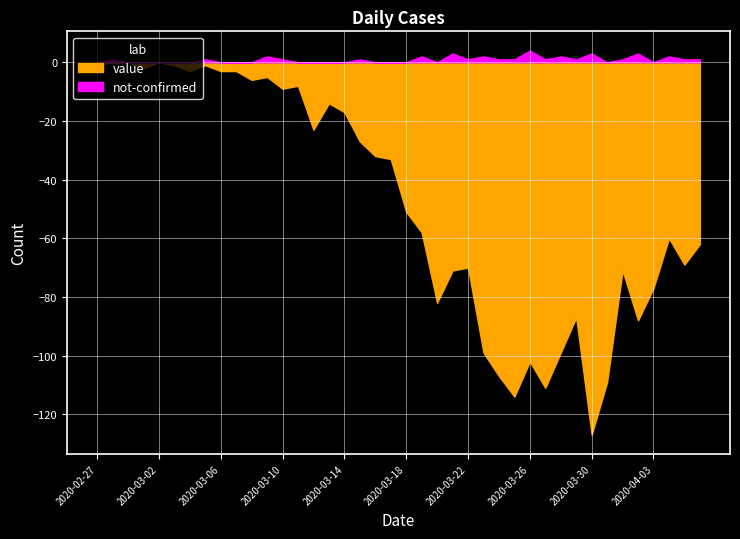

How many data points does each series have?

40